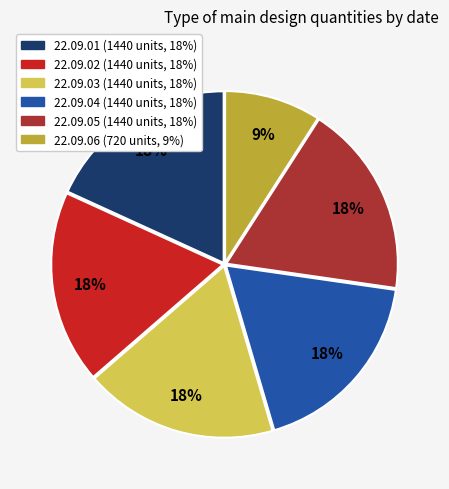

Is the sum of 22.09.06 and 22.09.02 greater than half?

No